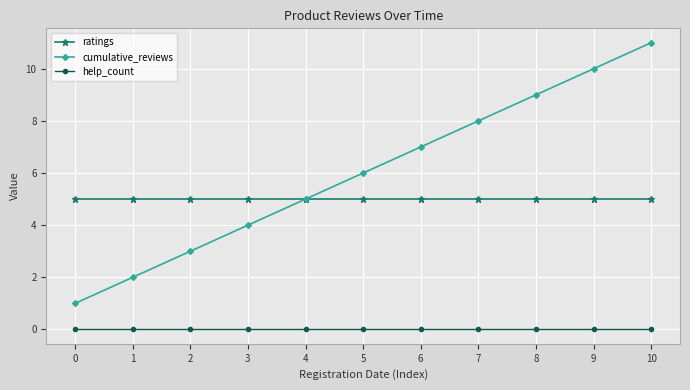

At which category is the sum across all series the highest?

10